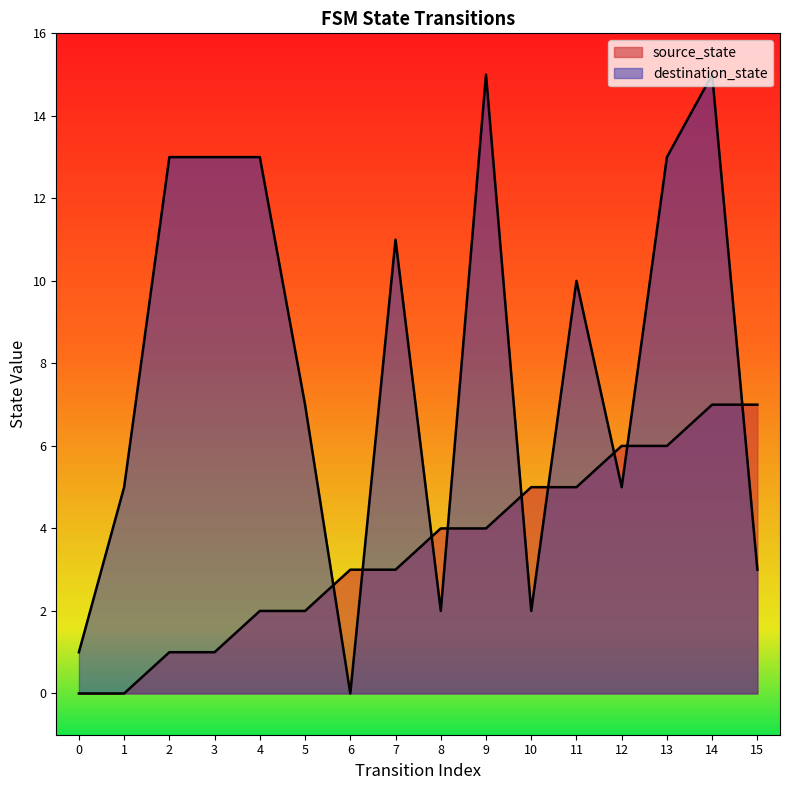

Which series has the largest total across all categories?

destination_state